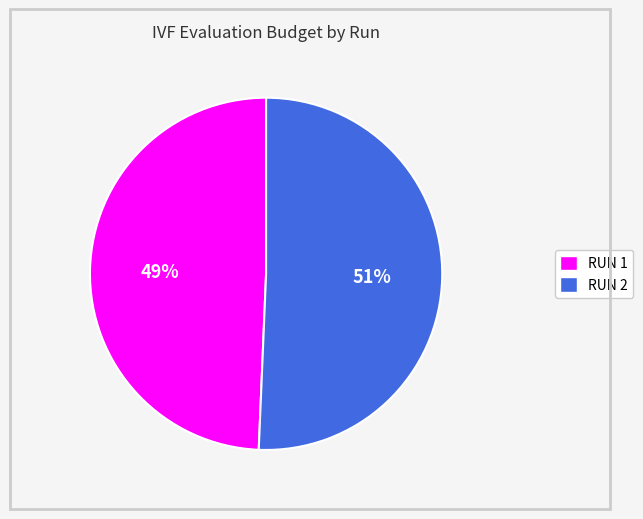

Is there a majority slice in this chart?

Yes